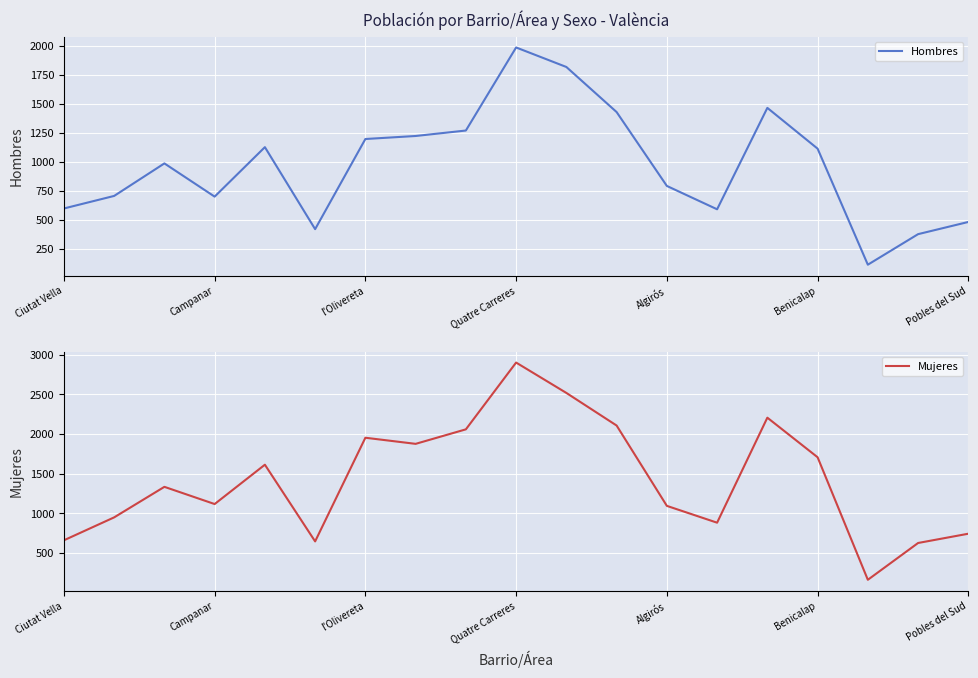

Count the number of data series in this chart.

2